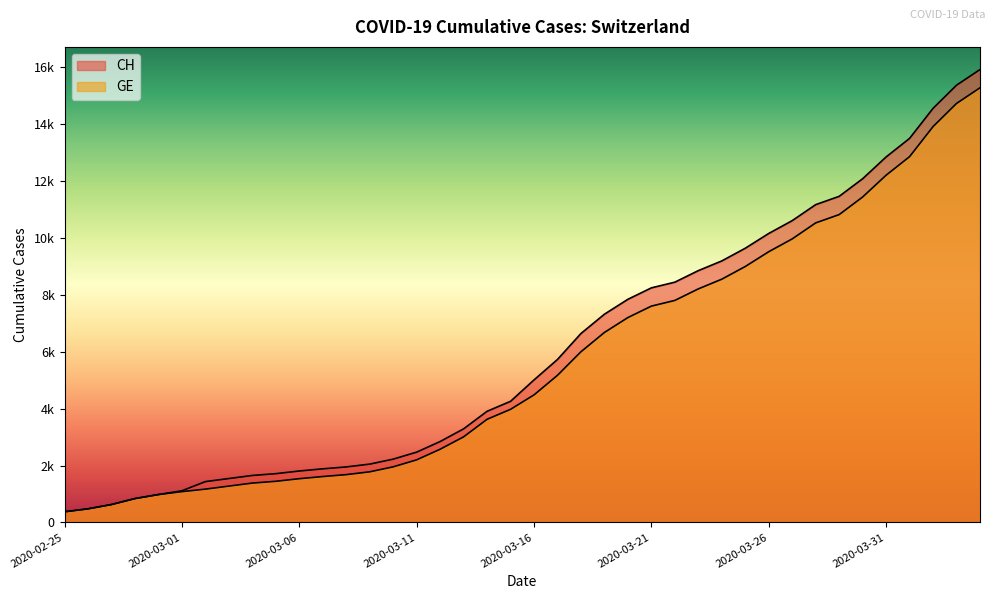

What is the smallest value displayed?

375